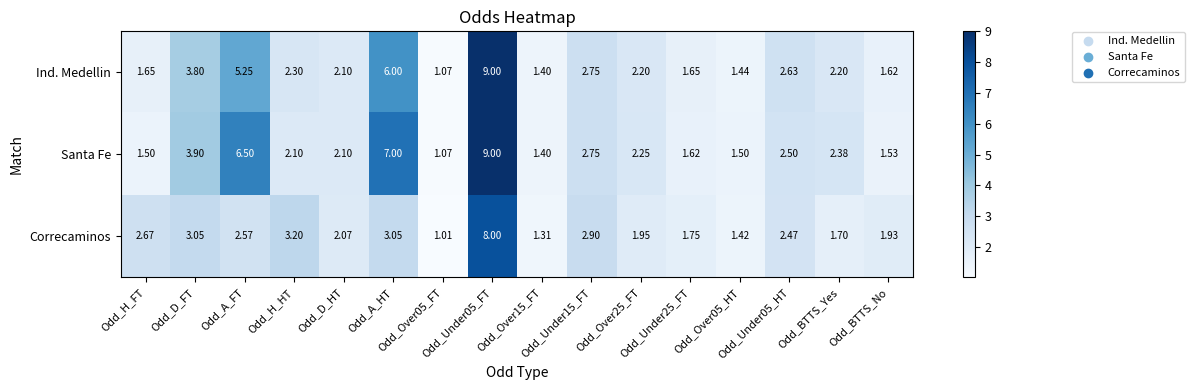

Which series has the largest total across all categories?

Santa Fe